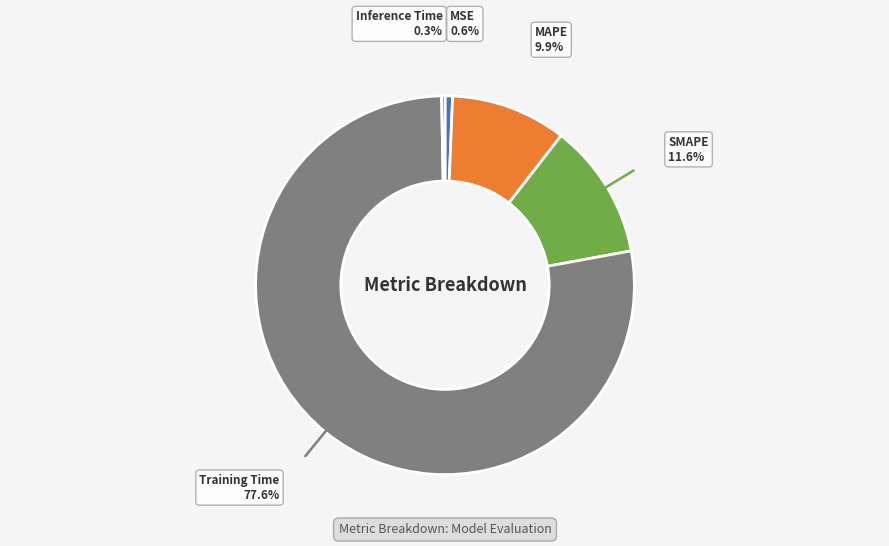

What is the majority slice?

Training Time